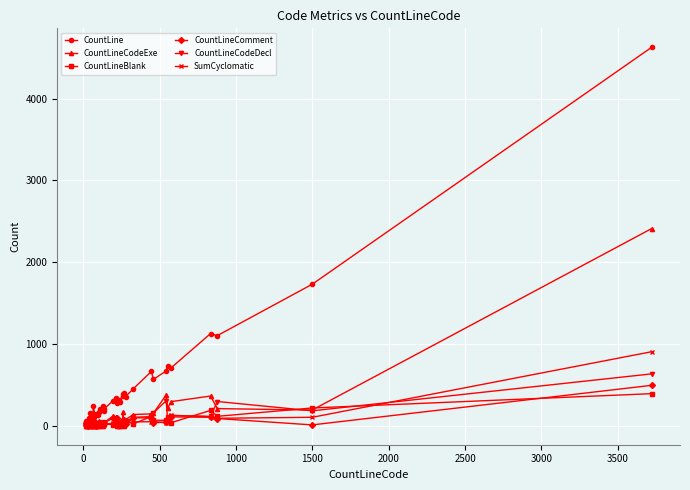

Which series has the largest total across all categories?

CountLine